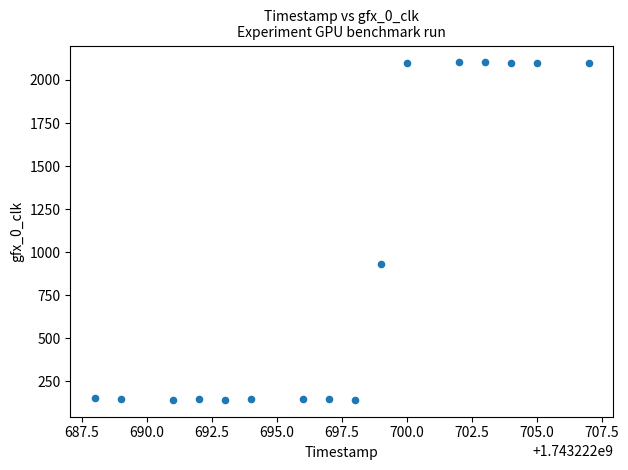

What Y value in the scatter plot is closest to 1122?

929